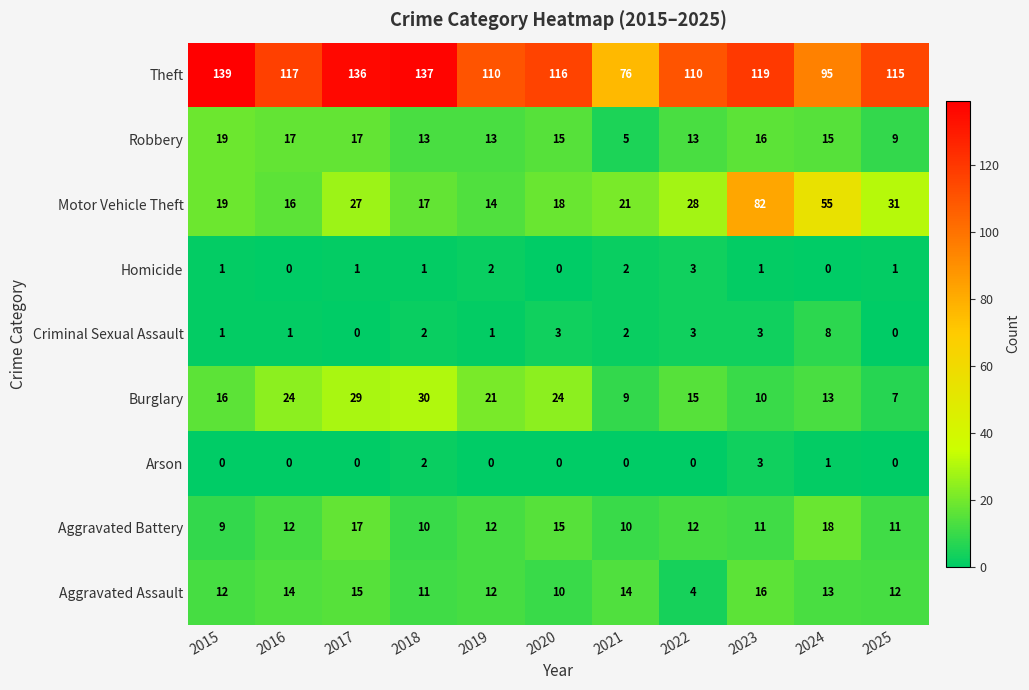

The Criminal Sexual Assault series shows 8 at 2024. True or false?

True